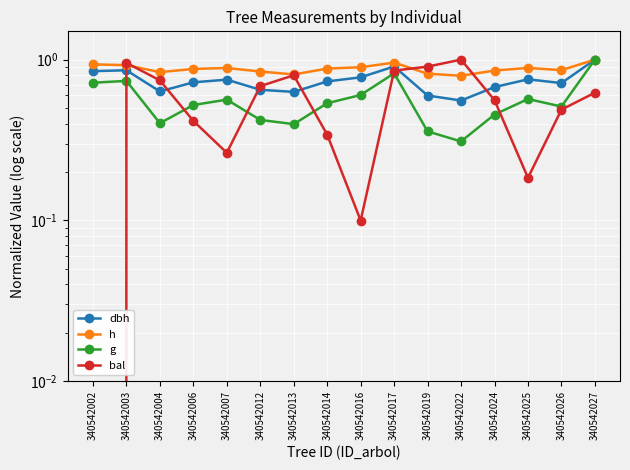

In dbh, how many points are higher than both neighbors (excluding endpoints)?

4